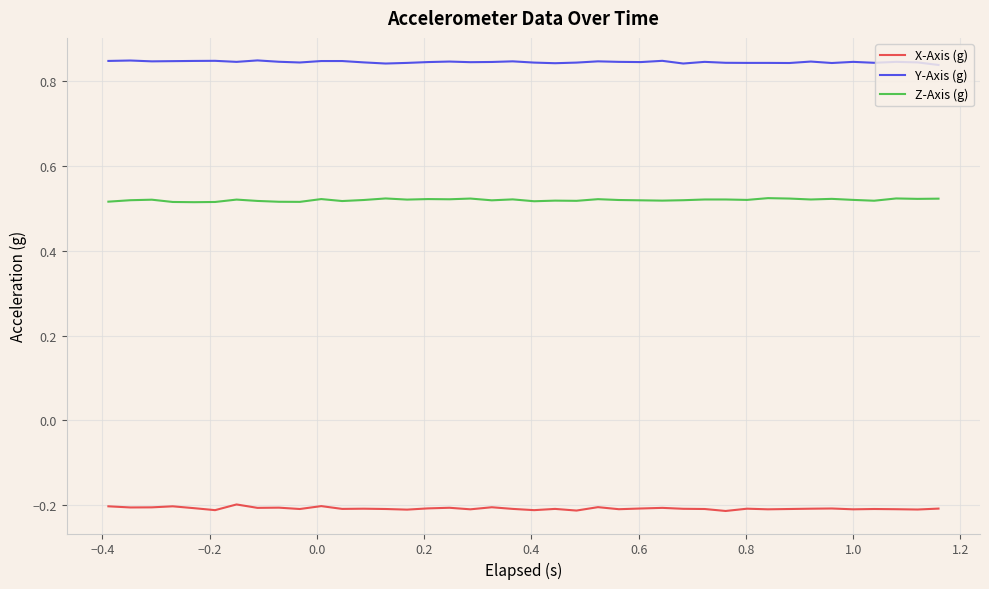

True or false: Y-Axis (g) and Z-Axis (g) cross at least once.

False